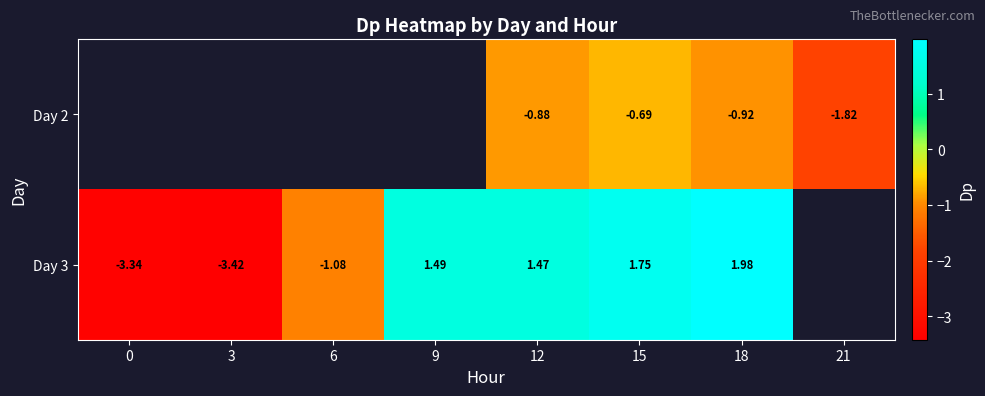

What is the difference between the maximum and minimum values in the Day 3 series?

5.4